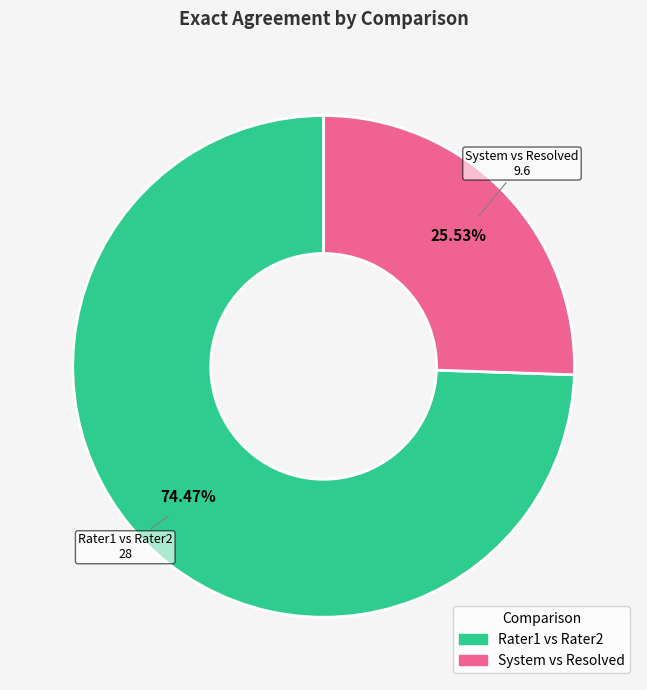

How many segments does this pie chart have?

2